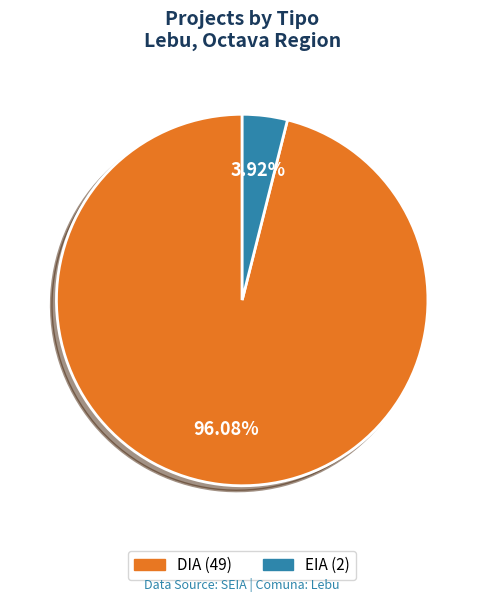

To the nearest percent, what is the difference between the largest and smallest slice percentages?

92%